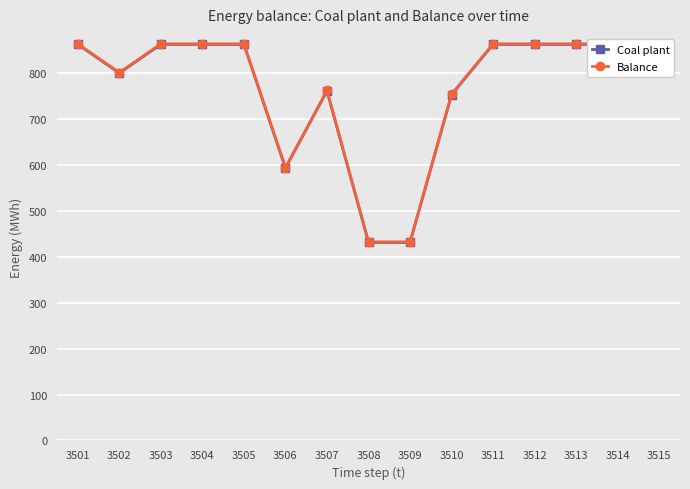

Which label corresponds to the smallest value in the chart?

3508